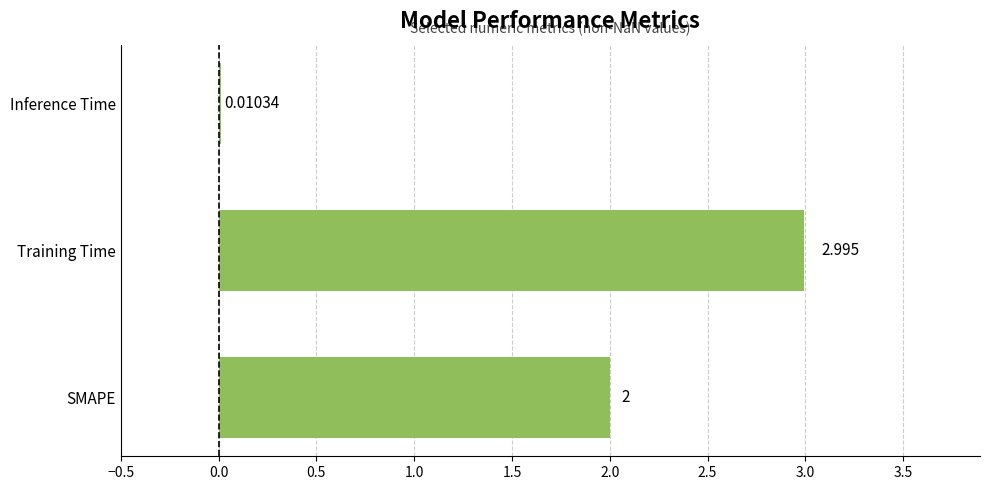

Does the chart contain stacked bars?

No